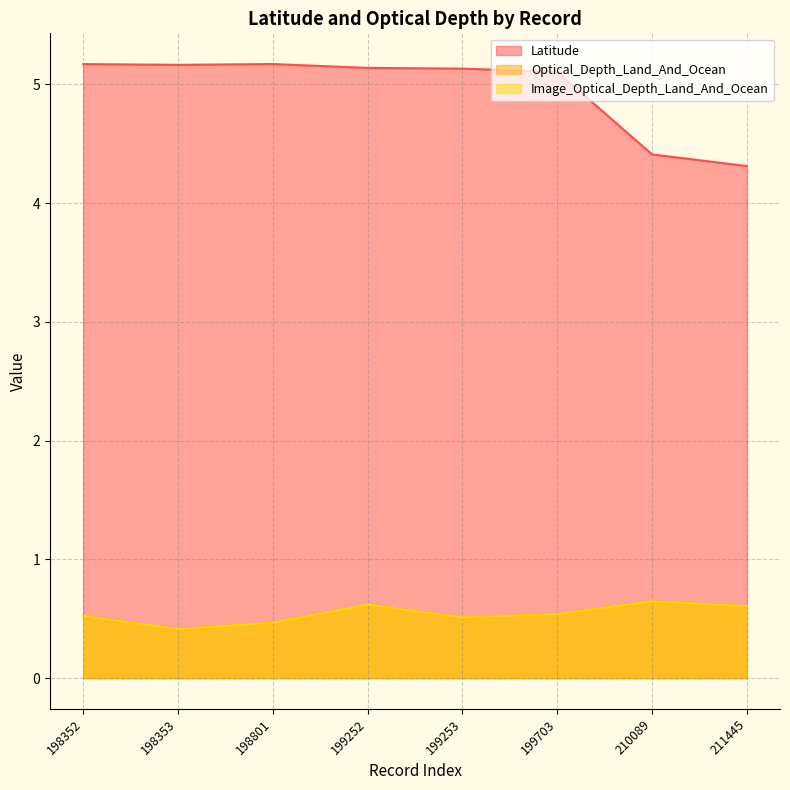

Count the Optical_Depth_Land_And_Ocean values in the range 0 to 1.

8